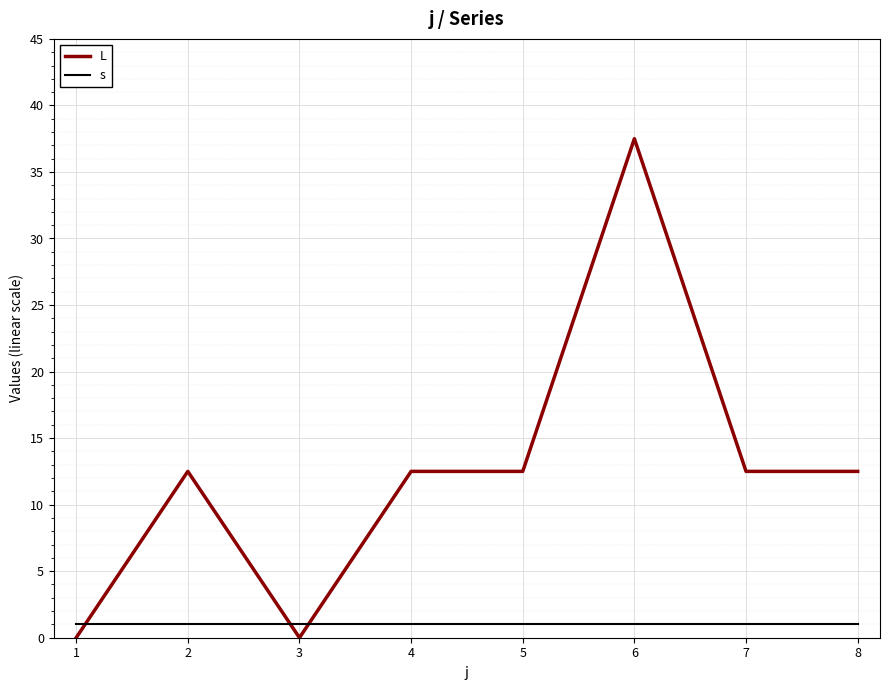

Between 1 and 7, which series saw the biggest shift?

L